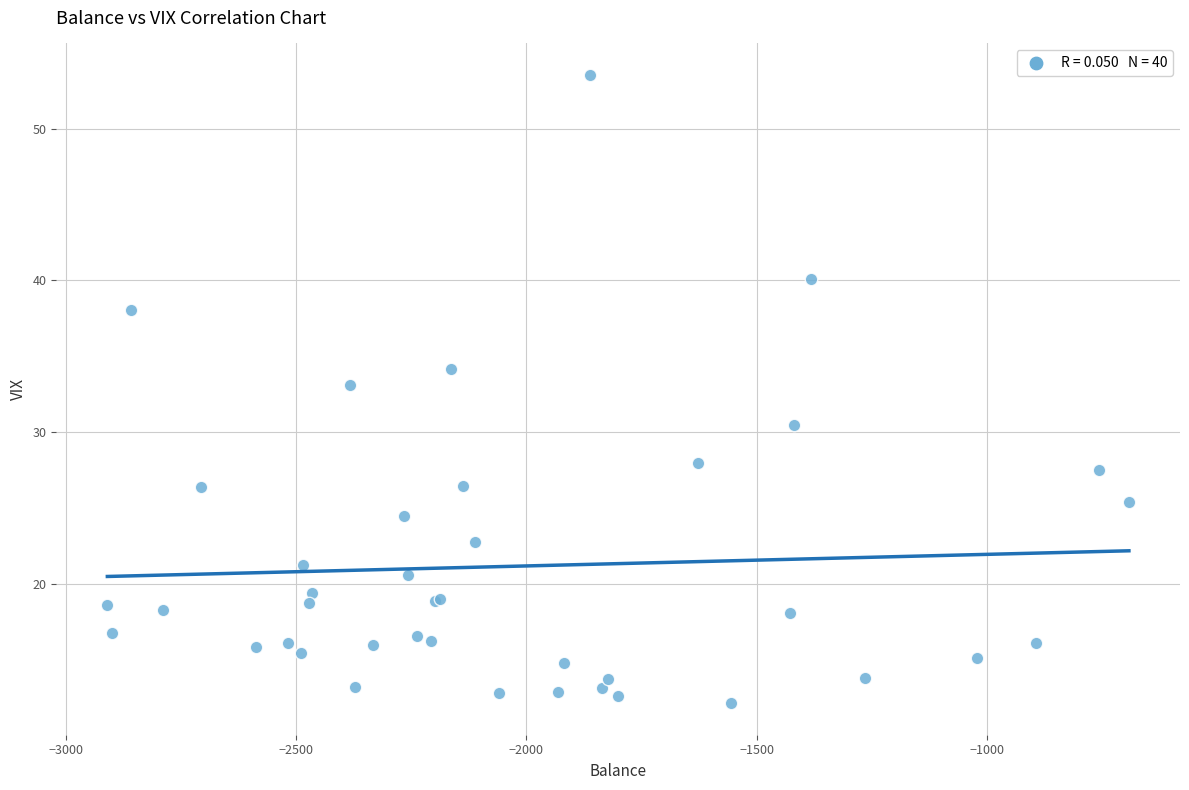

What Y value in the scatter plot is closest to 32?

33.1